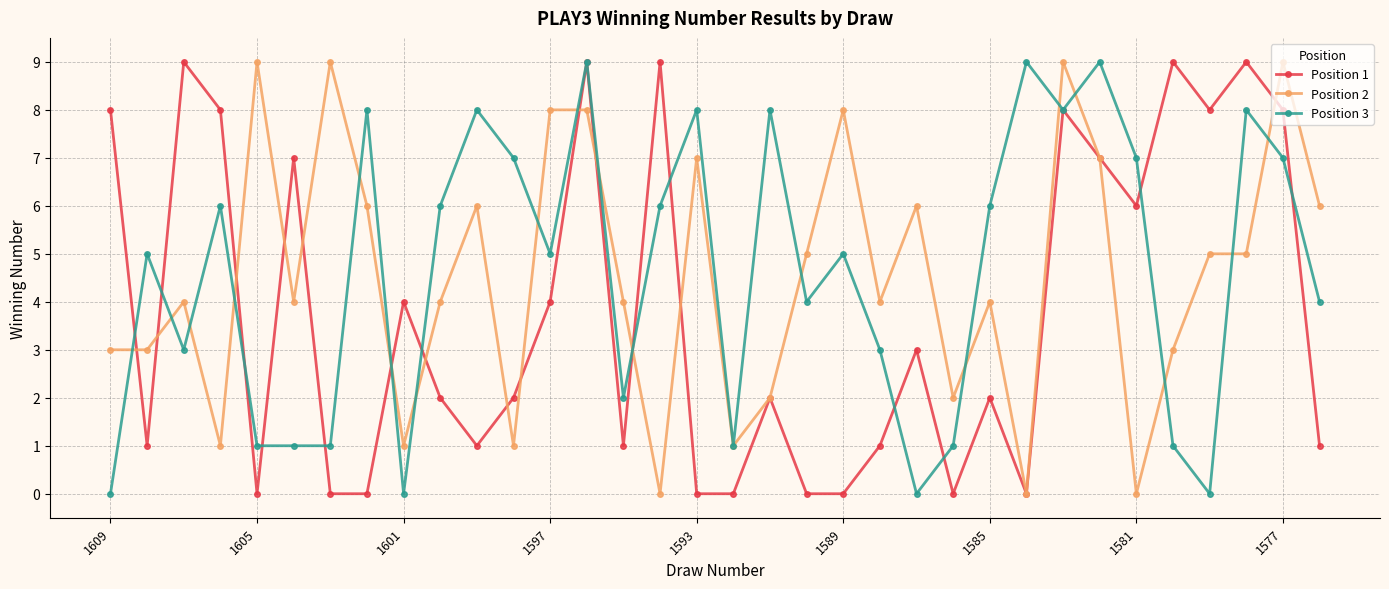

What is the greatest value displayed?

9